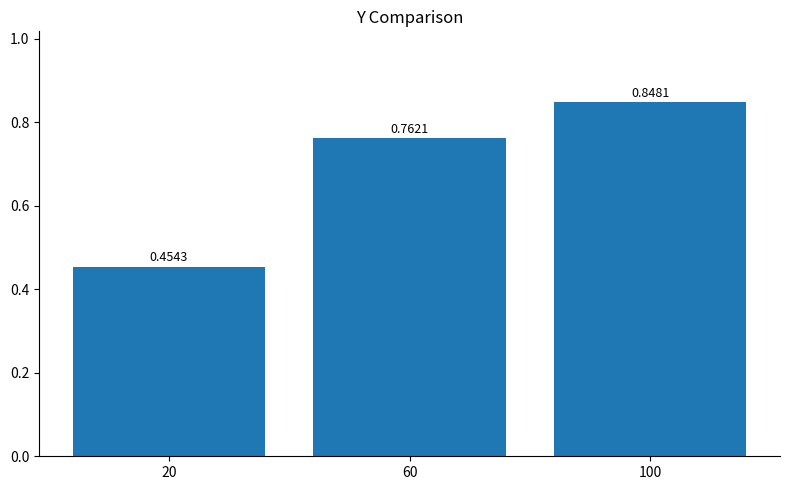

Where is the data nearest to the value 0?

20